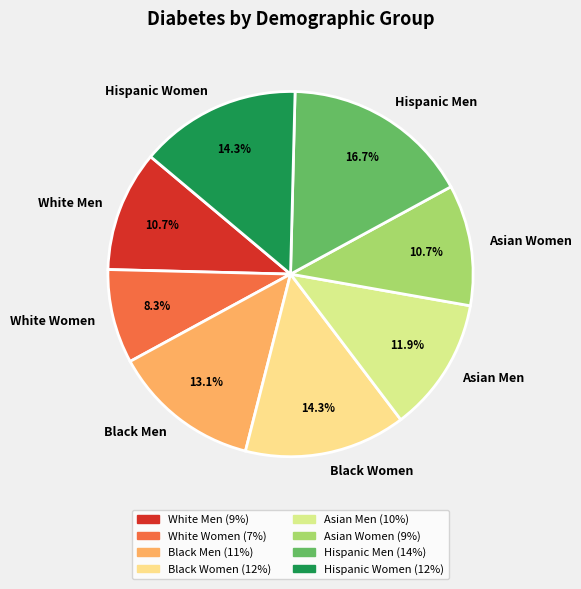

True or false: Hispanic Men accounts for 17% of the total.

True